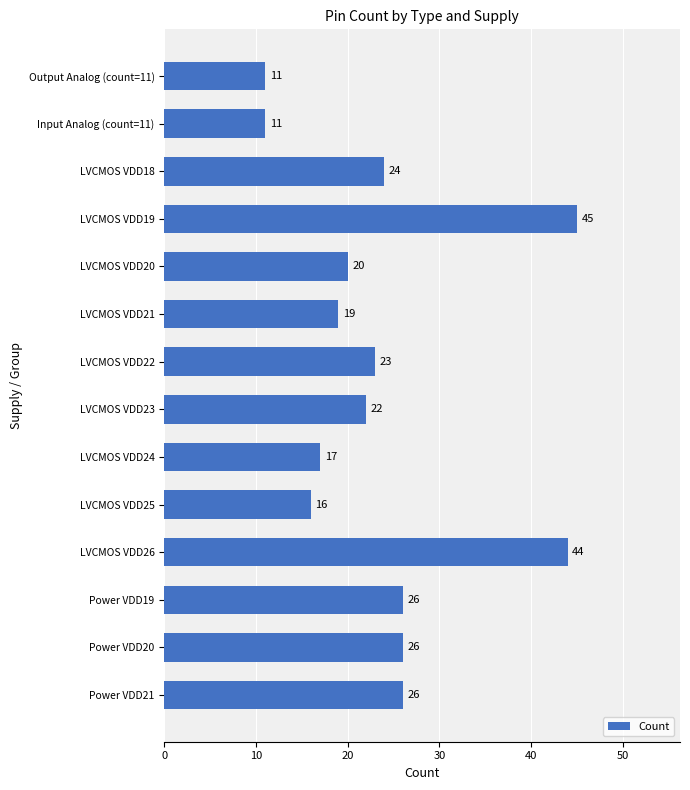

Reading top to bottom, list all the values displayed in this chart.

Output Analog (count=11)=11	Input Analog (count=11)=11	LVCMOS VDD18=24	LVCMOS VDD19=45	LVCMOS VDD20=20	LVCMOS VDD21=19	LVCMOS VDD22=23	LVCMOS VDD23=22	LVCMOS VDD24=17	LVCMOS VDD25=16	LVCMOS VDD26=44	Power VDD19=26	Power VDD20=26	Power VDD21=26